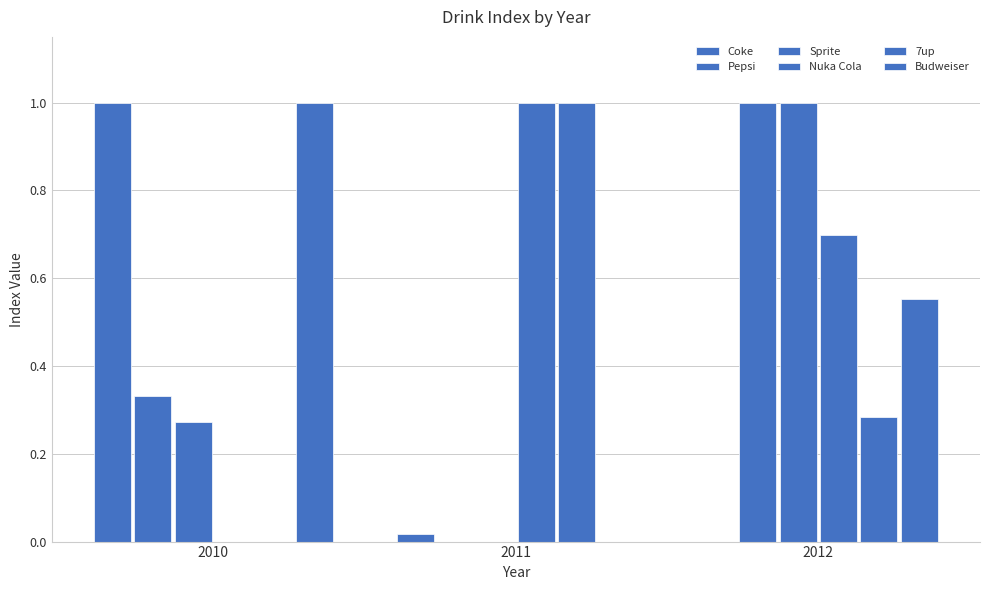

How many values in the Coke series exceed 0?

2